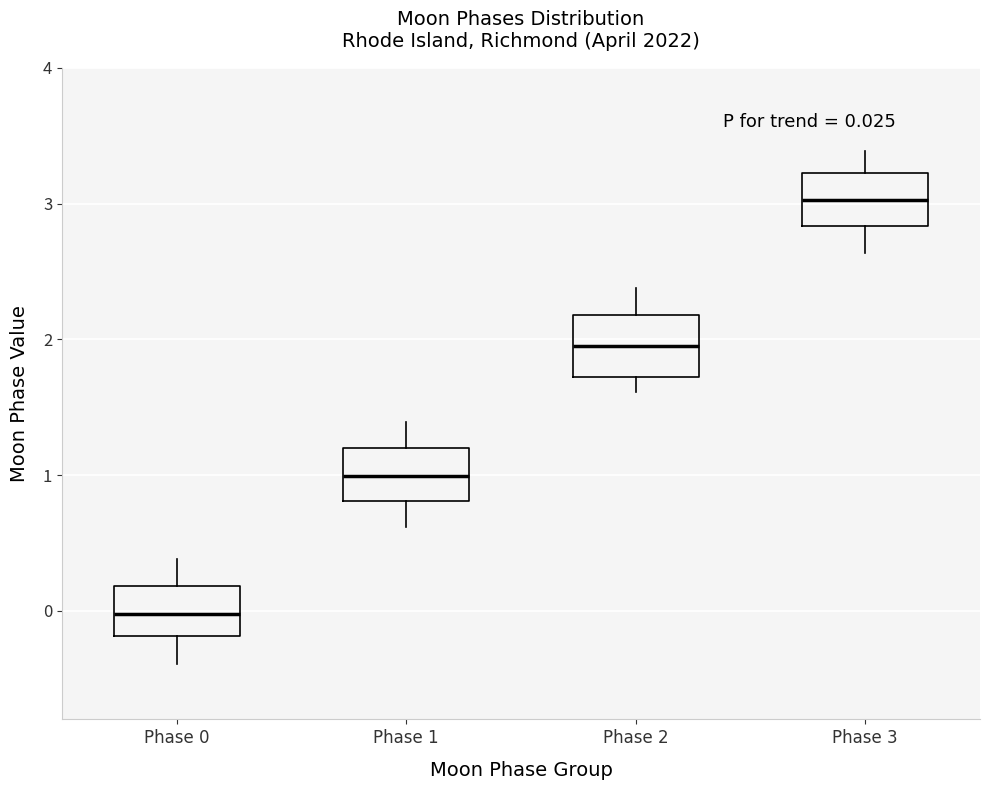

Which box's median line is the lowest?

Phase 0